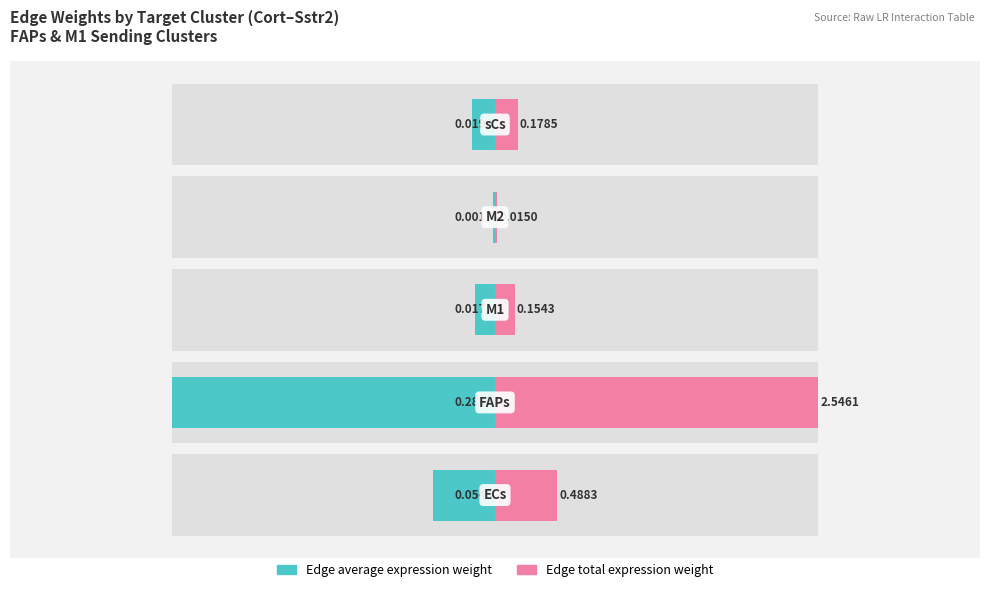

At 0, list the series in order from smallest to largest.

Edge average expression weight, Edge total expression weight